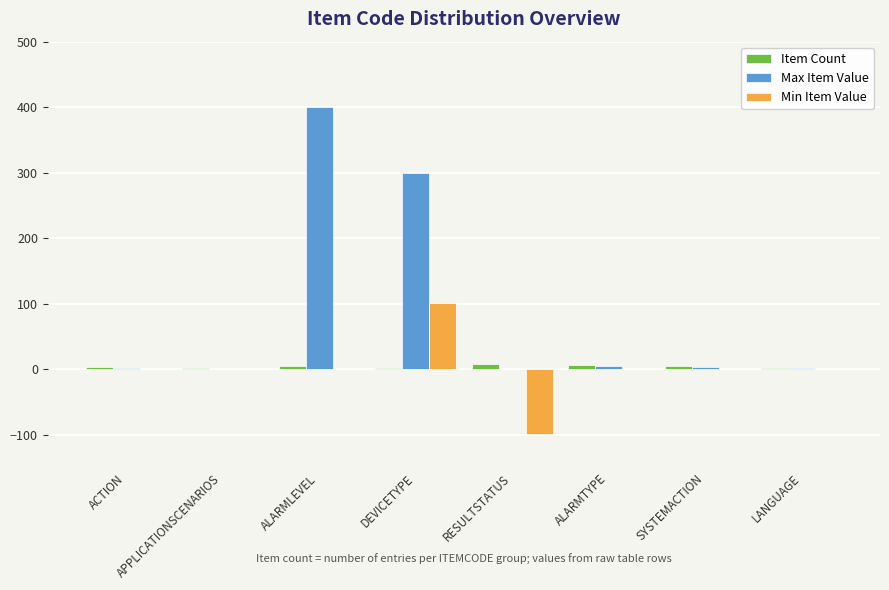

What is the highest value of the Item Count series?

8